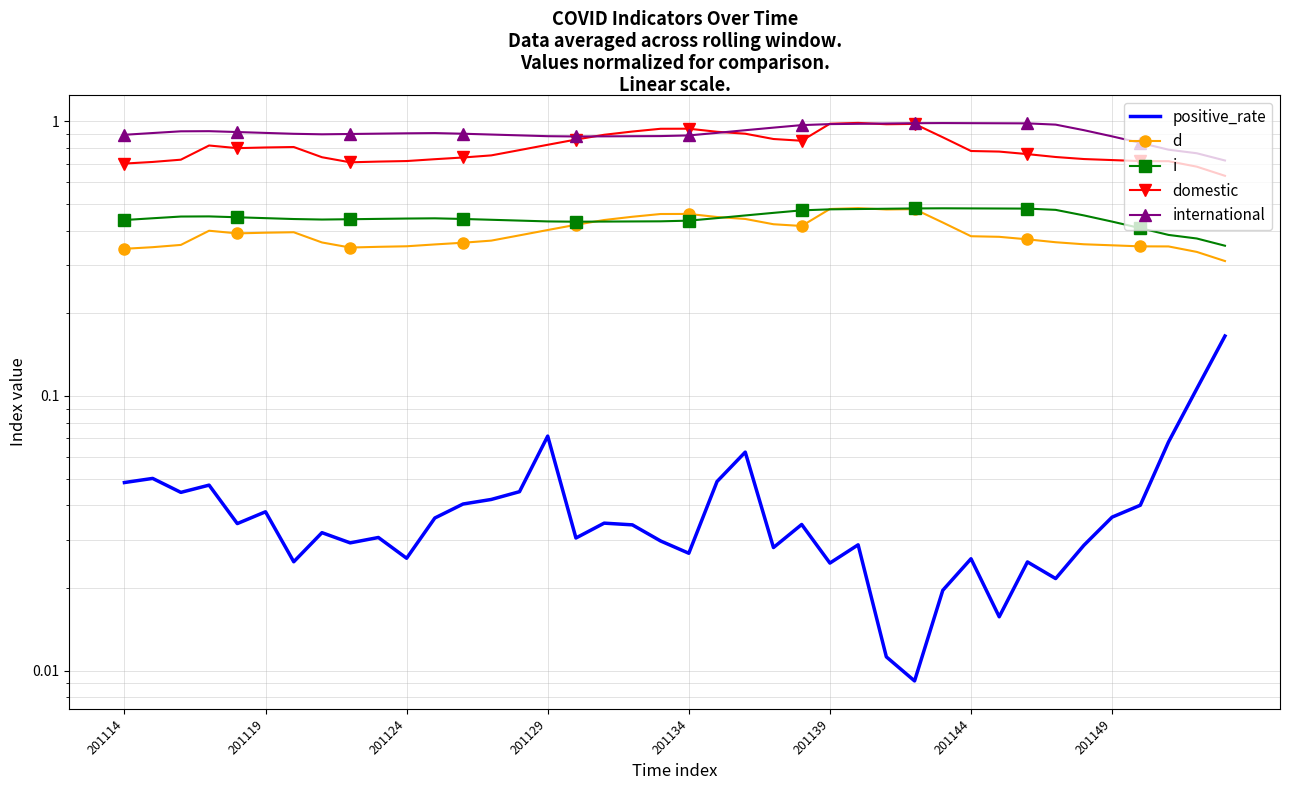

What is the difference between the maximum and minimum values in the i series?

0.1